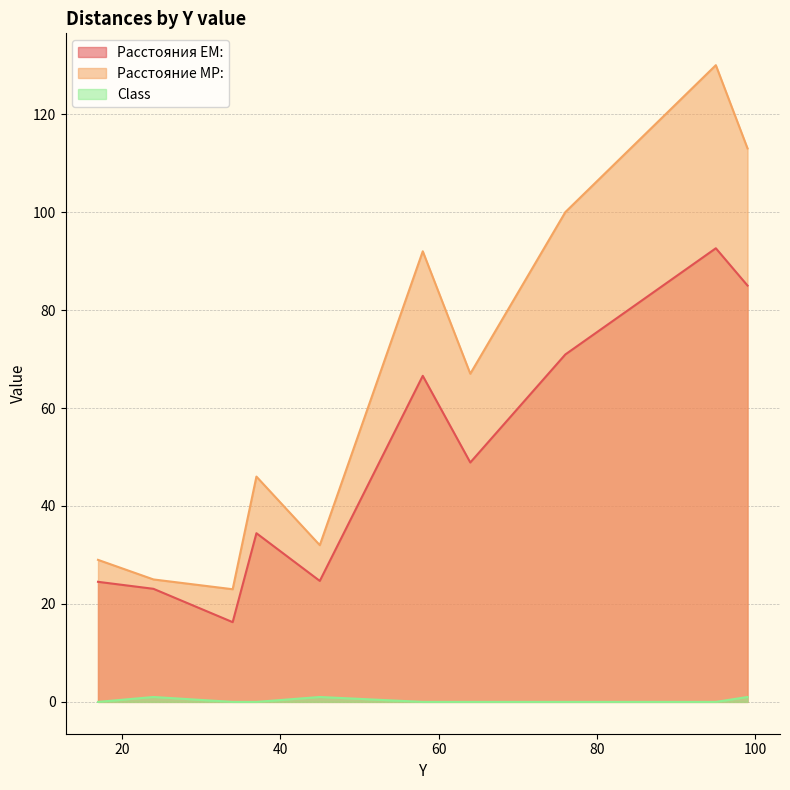

How many interior local peaks does the Расстояния ЕМ: series have?

3